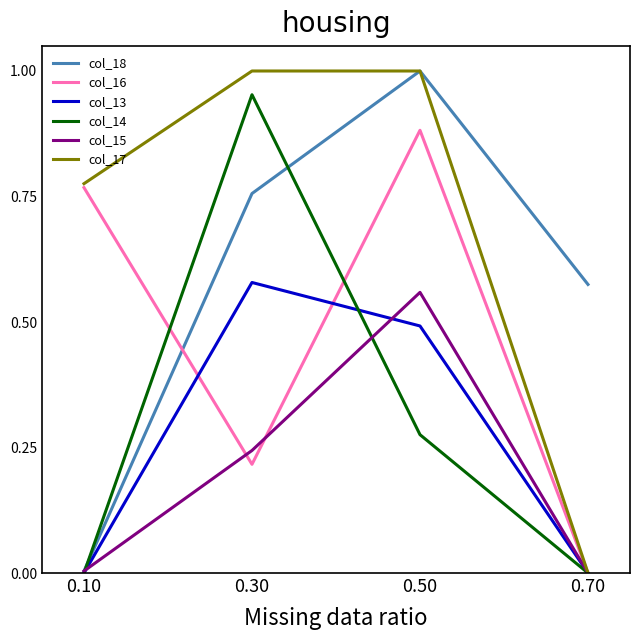

At how many categories does at least one series exceed 0?

4